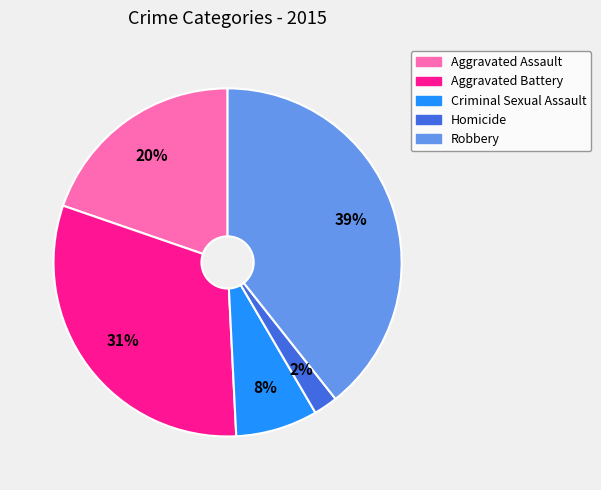

Which slice is the smallest?

Homicide